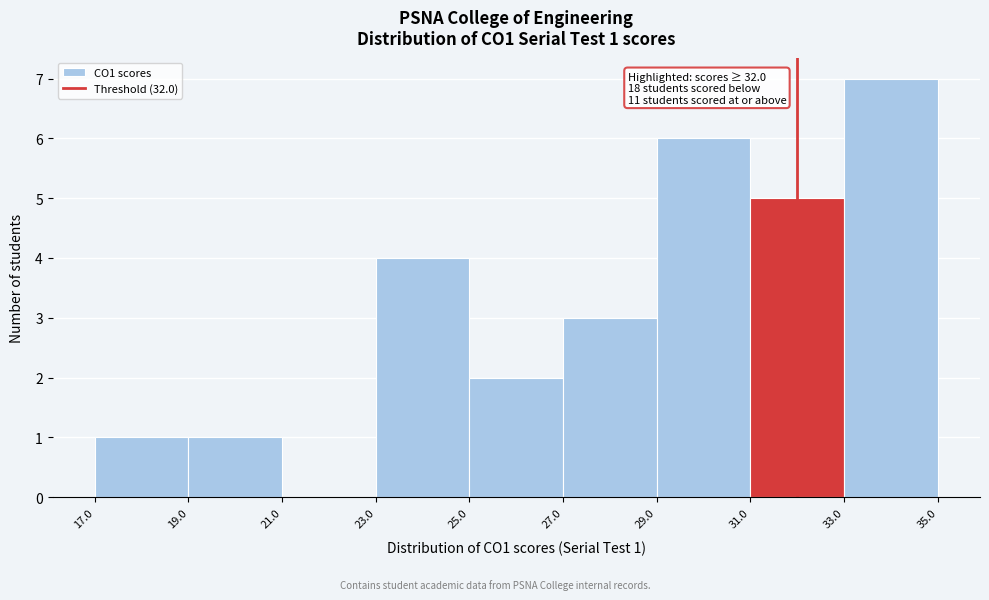

Which range on the x-axis has the tallest bar?

33.0 to 35.0